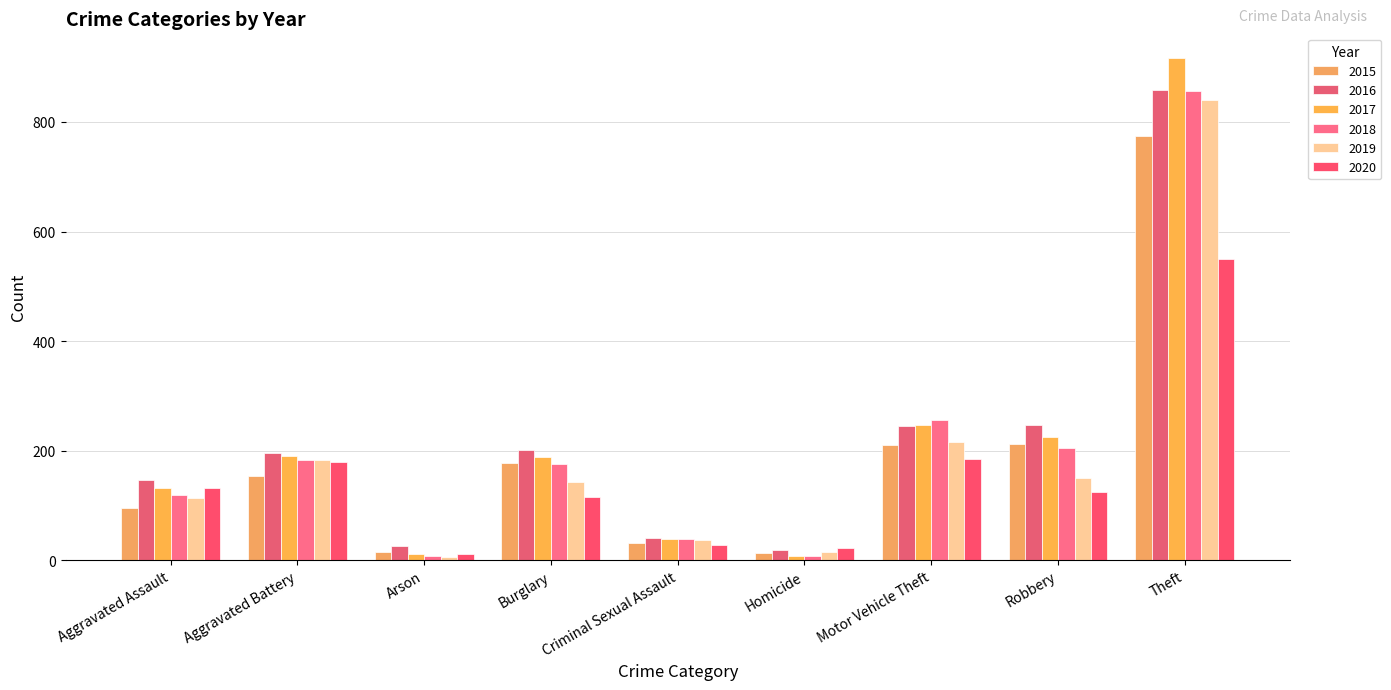

How many values in the 2016 series are below 196?

4